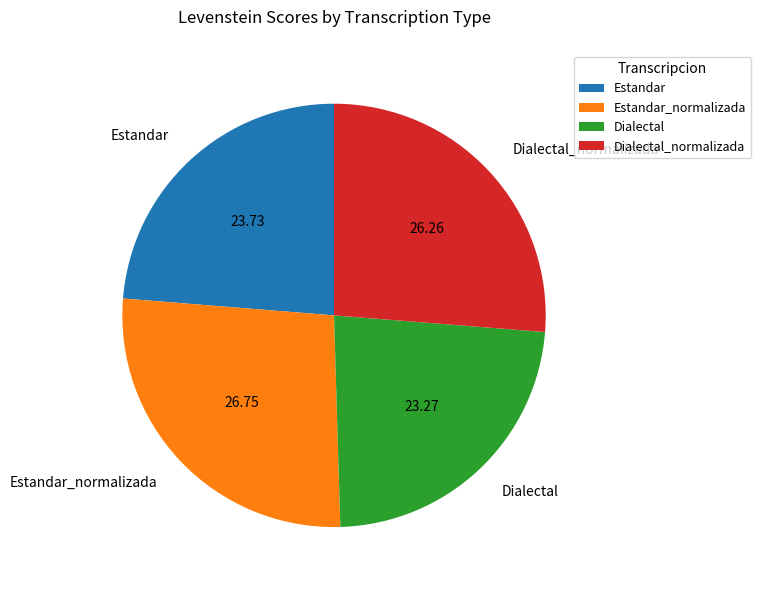

What is the ratio of the value at Estandar to the value at Estandar_normalizada?

0.9